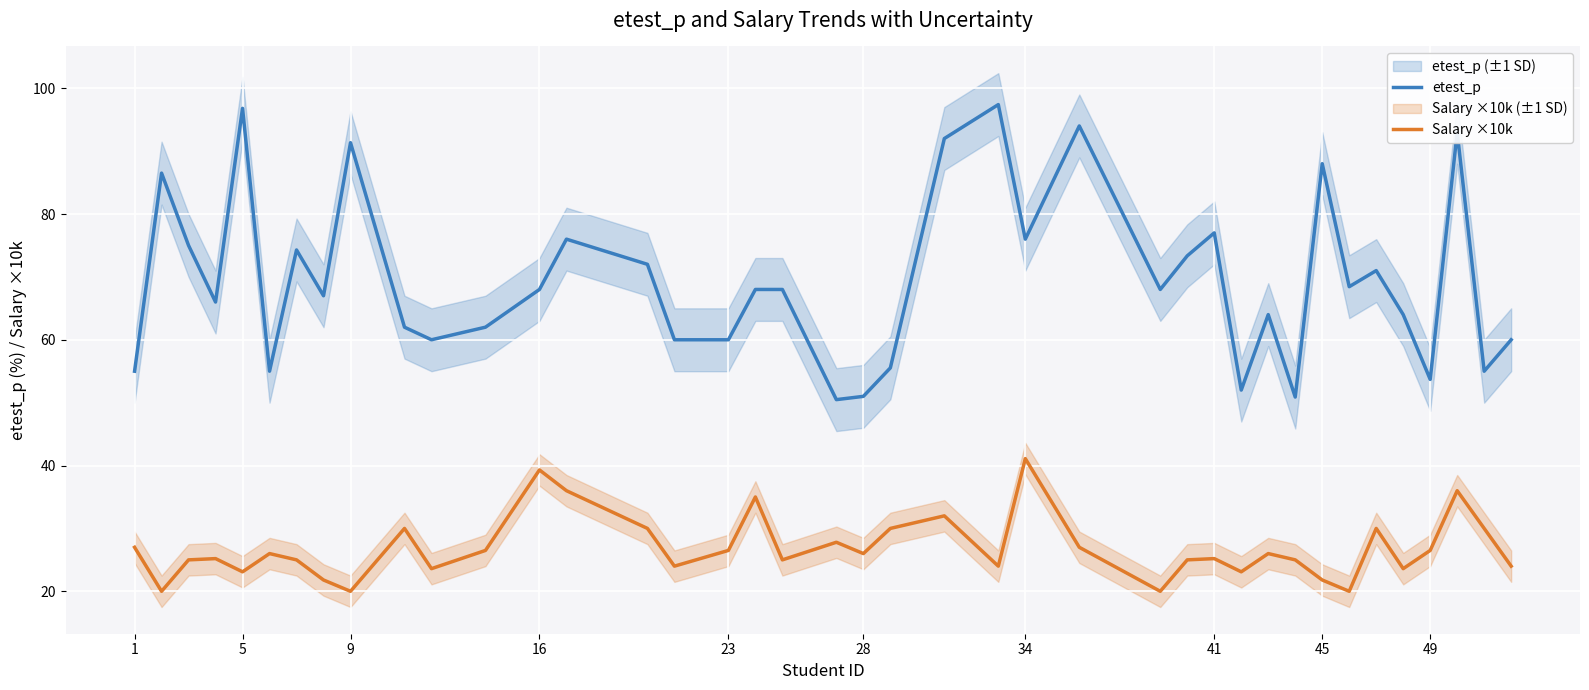

In etest_p, how many points are lower than both neighbors (excluding endpoints)?

12